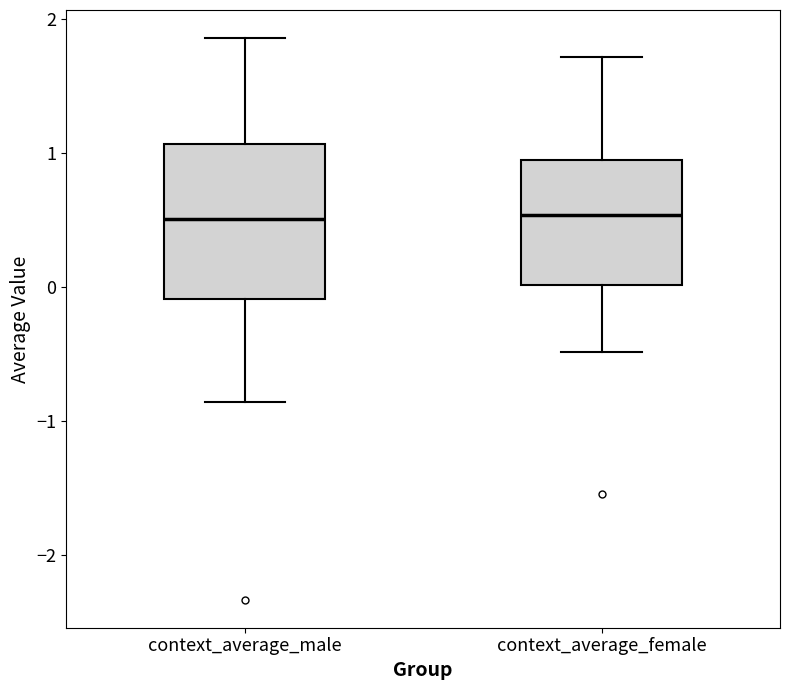

Reading left to right, read every box against the y-axis: the position of its median line, the range the box covers, and the ends of its whiskers. The values are not printed on the chart, so give them approximately, as read against the axis.

context_average_male: median 0.5, box -0.1 to 1.1, whiskers -0.9 to 1.9
context_average_female: median 0.5, box 0.0 to 0.9, whiskers -0.5 to 1.7